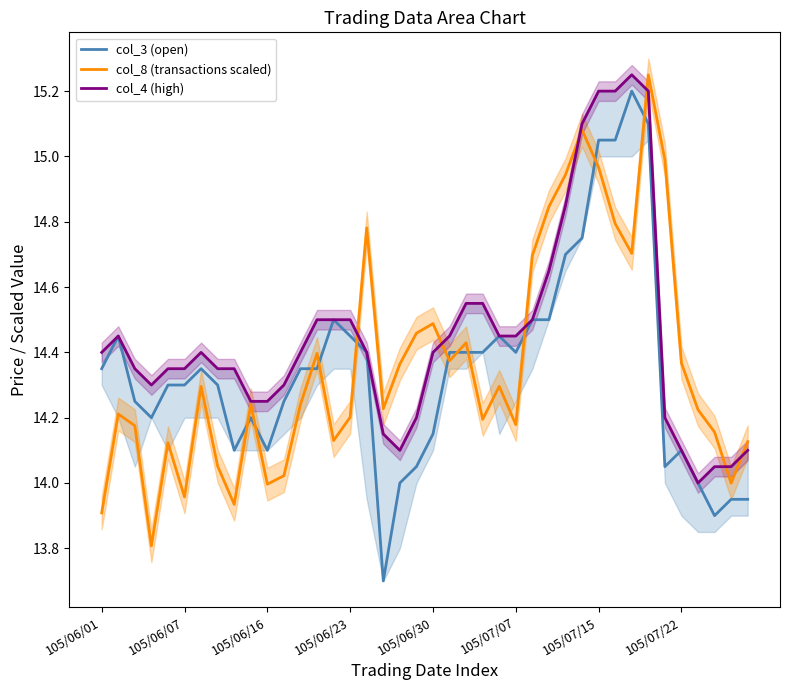

After their last crossing, which series has the higher values: col_3 (open) or col_8 (transactions scaled)?

col_8 (transactions scaled)